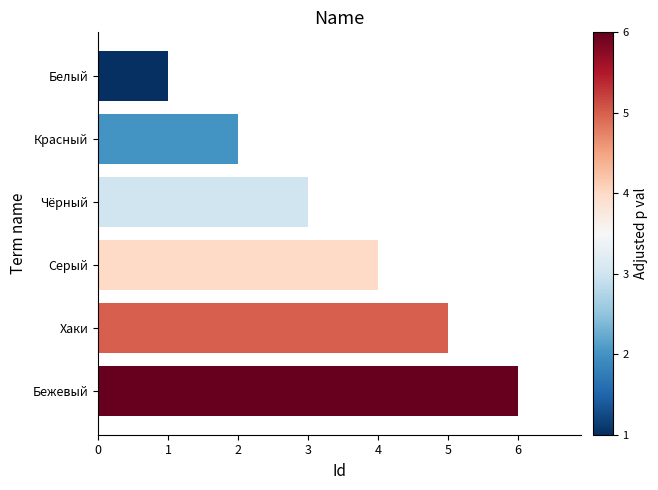

What is the ratio of the value at Хаки to the value at Чёрный?

1.7